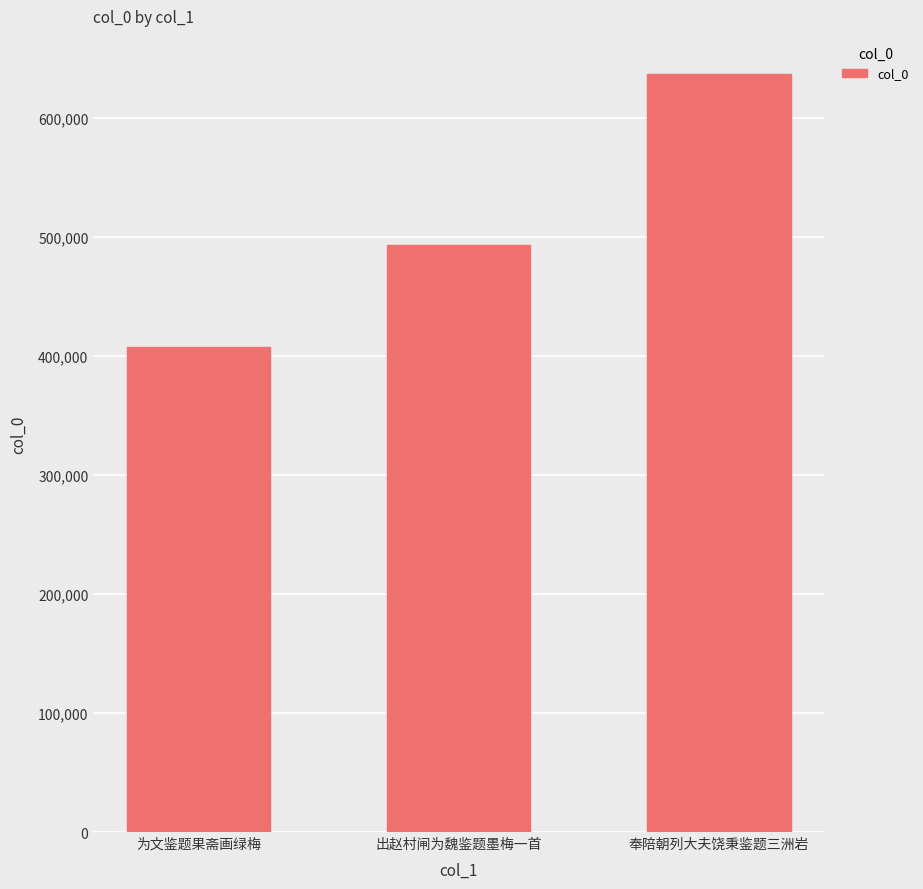

What is the difference between the second highest and minimum values?

85817